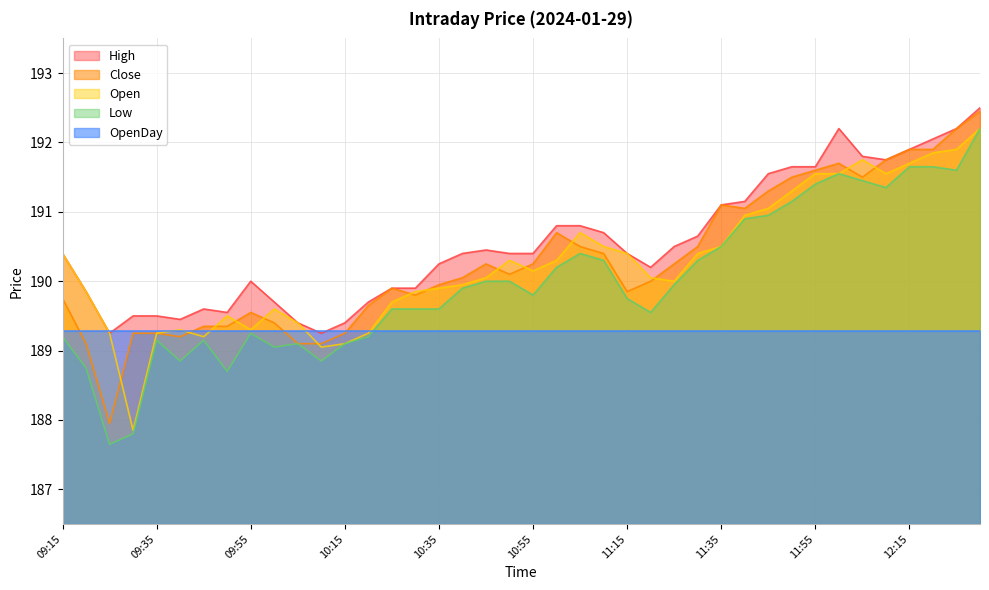

What is the greatest value displayed?

192.5